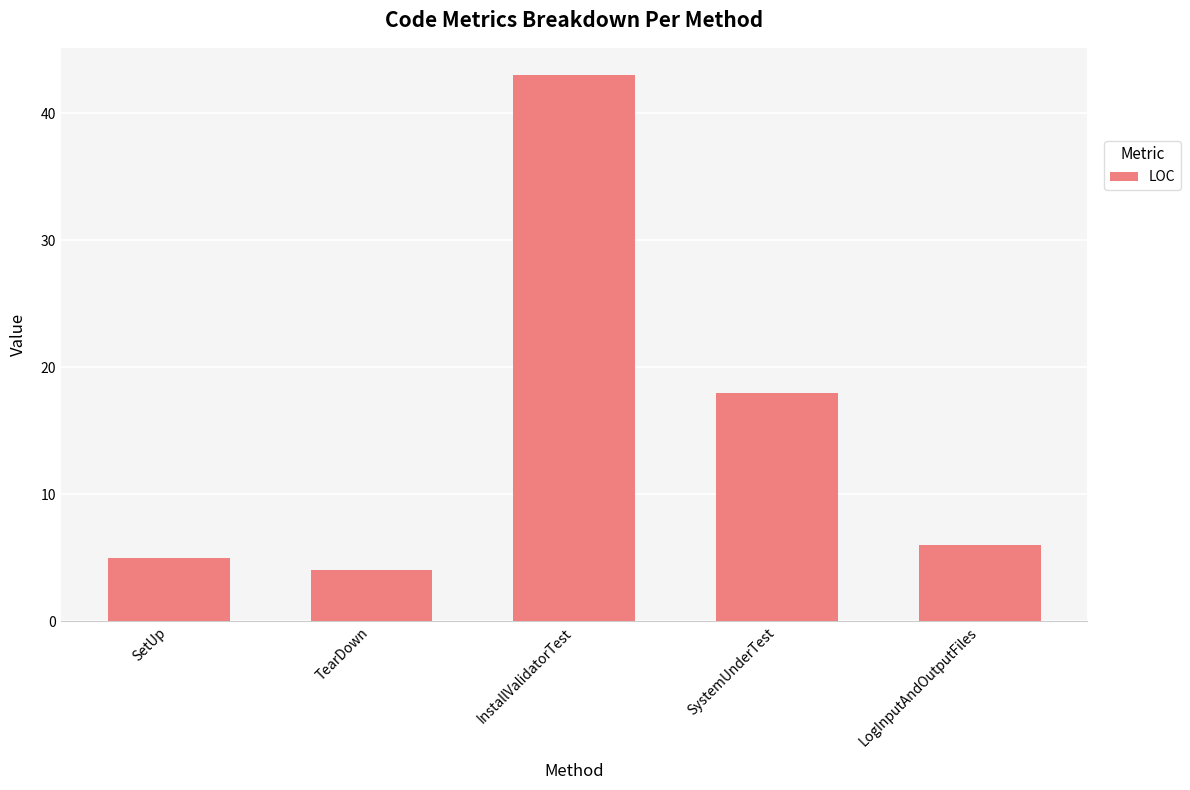

What is the label of the 4th bar from the right?

TearDown